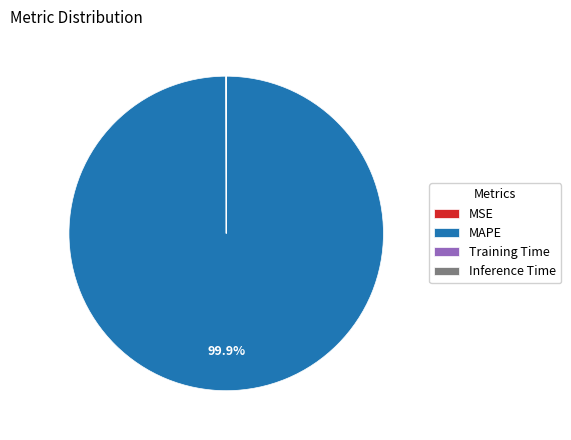

Which category has the biggest portion of the pie?

MAPE